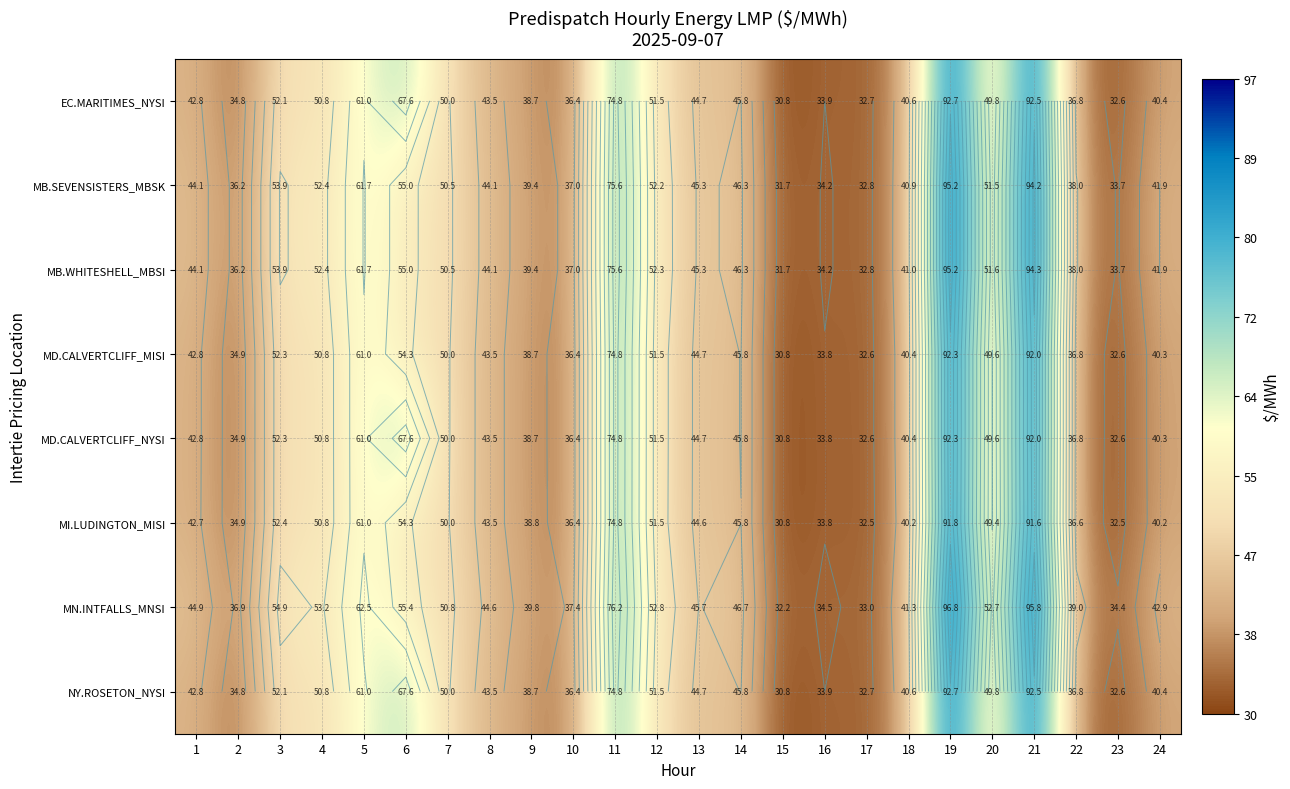

Which has a higher value, 5 or 4?

5